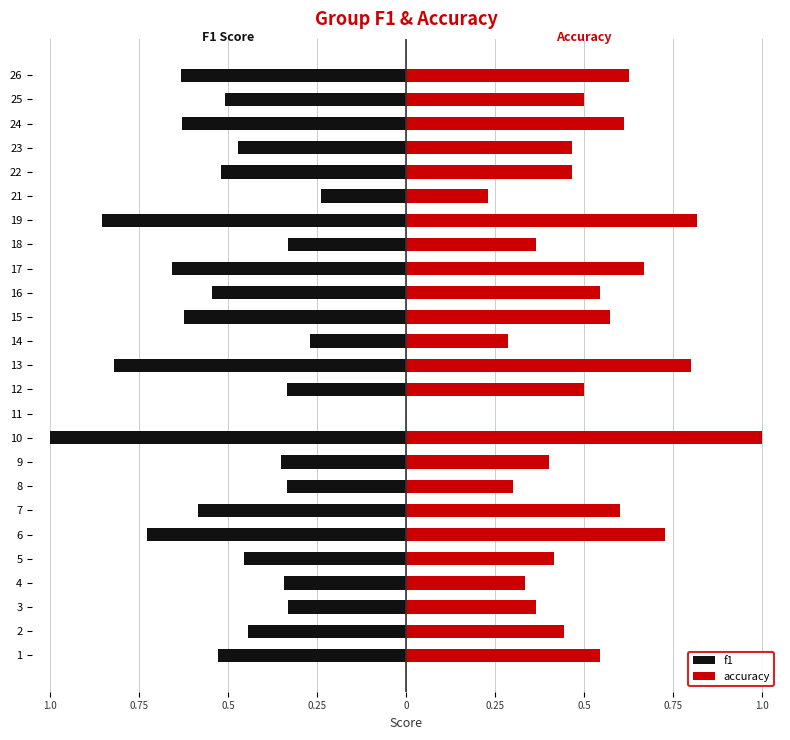

Rank the series by their average value, from highest to lowest.

accuracy, f1